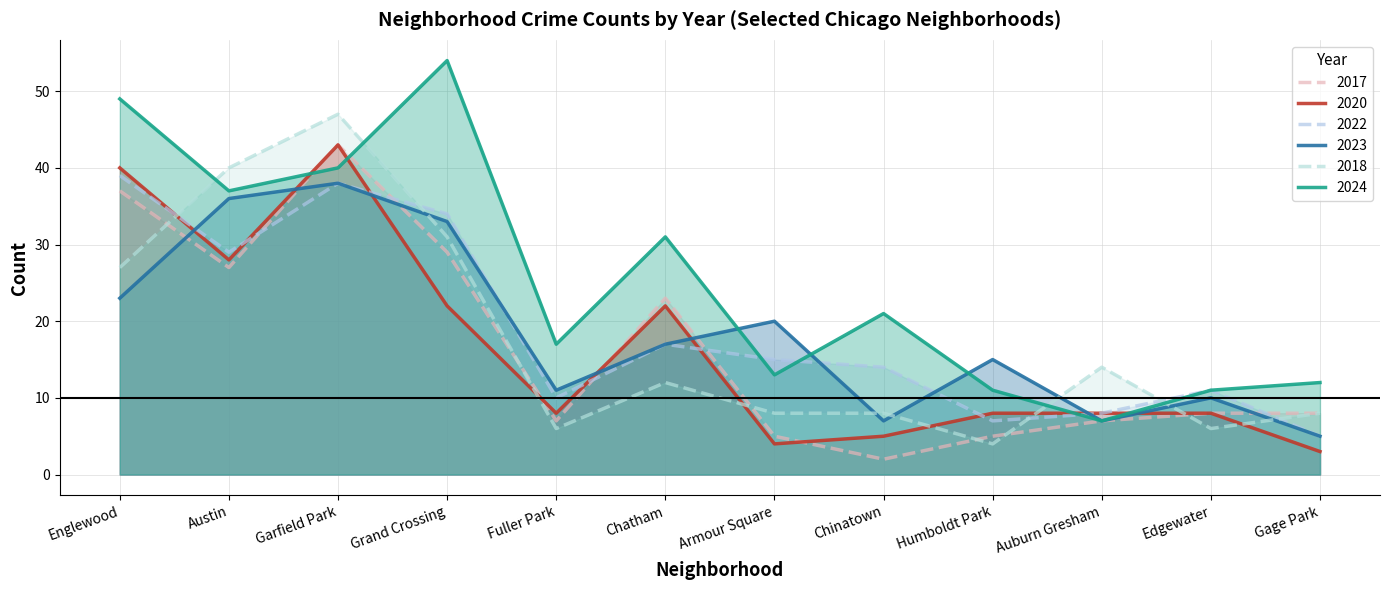

Which series has the largest total across all categories?

2024